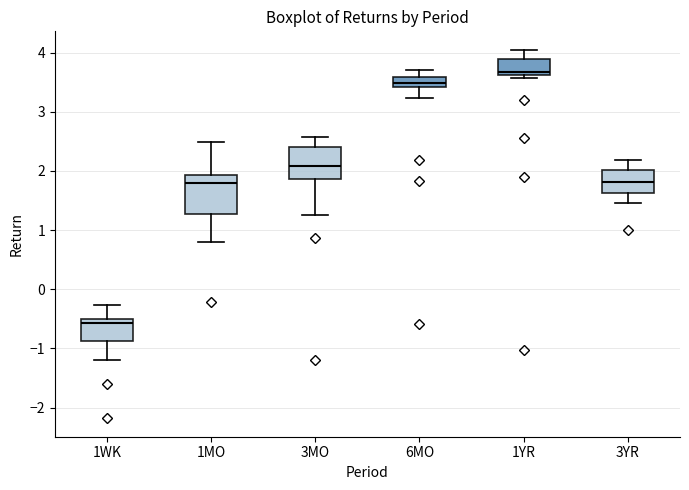

Where is the lower edge of the box for 1YR on the y-axis? The values are not printed on the chart, so give them approximately, as read against the axis.

3.6